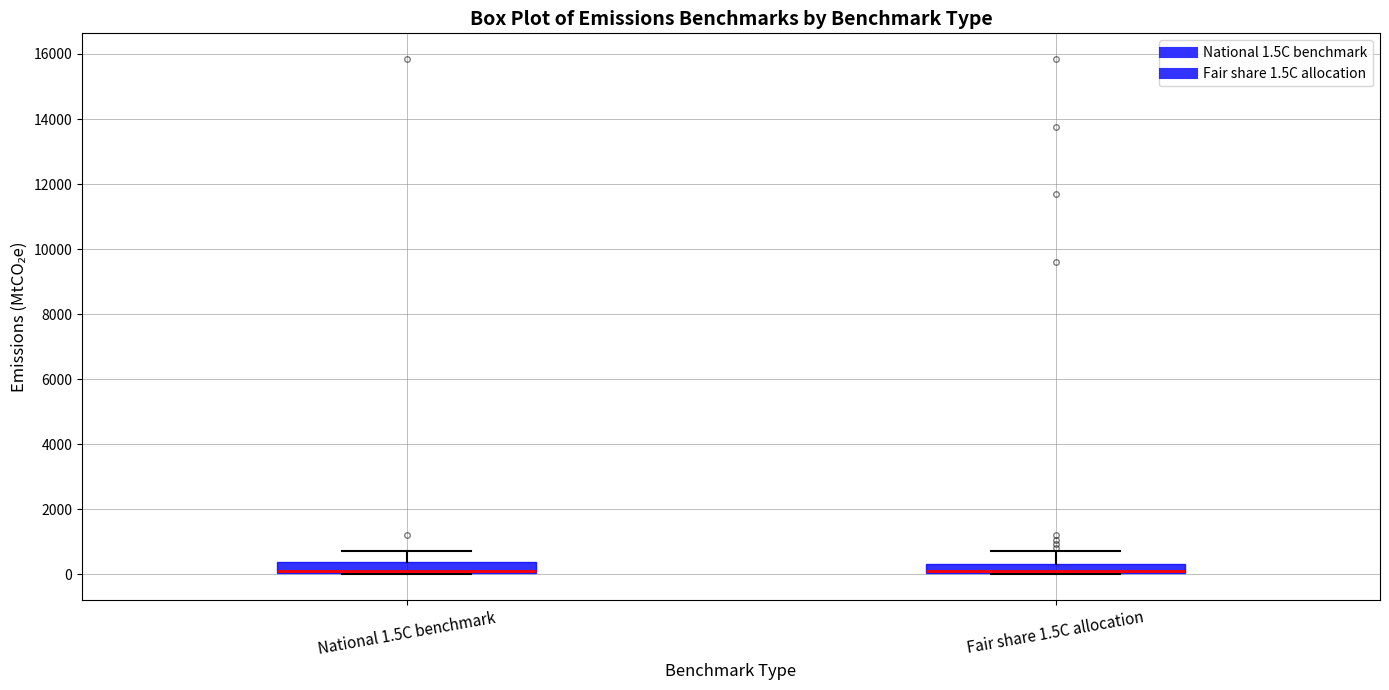

Where is the lower edge of the box for Fair share 1.5C allocation on the y-axis? The values are not printed on the chart, so give them approximately, as read against the axis.

0